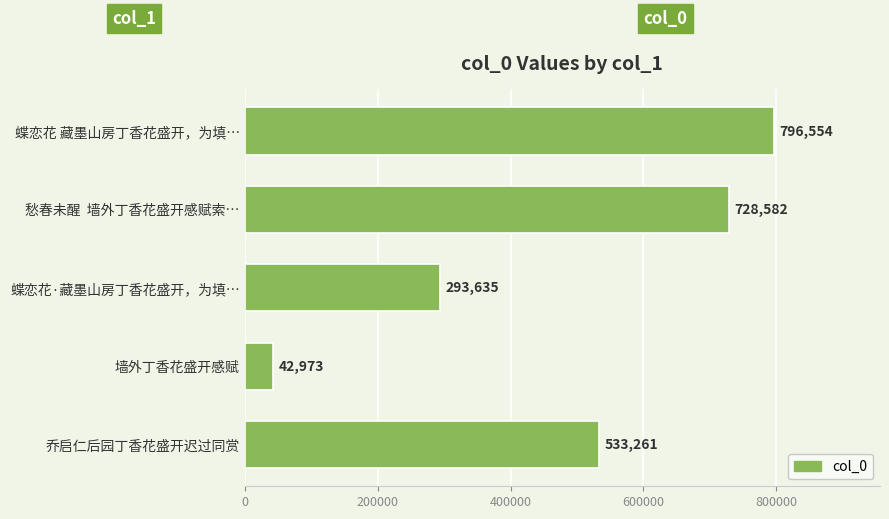

True or false: the data shows 728582 at 愁春未醒  墙外丁香花盛开感赋索….

True